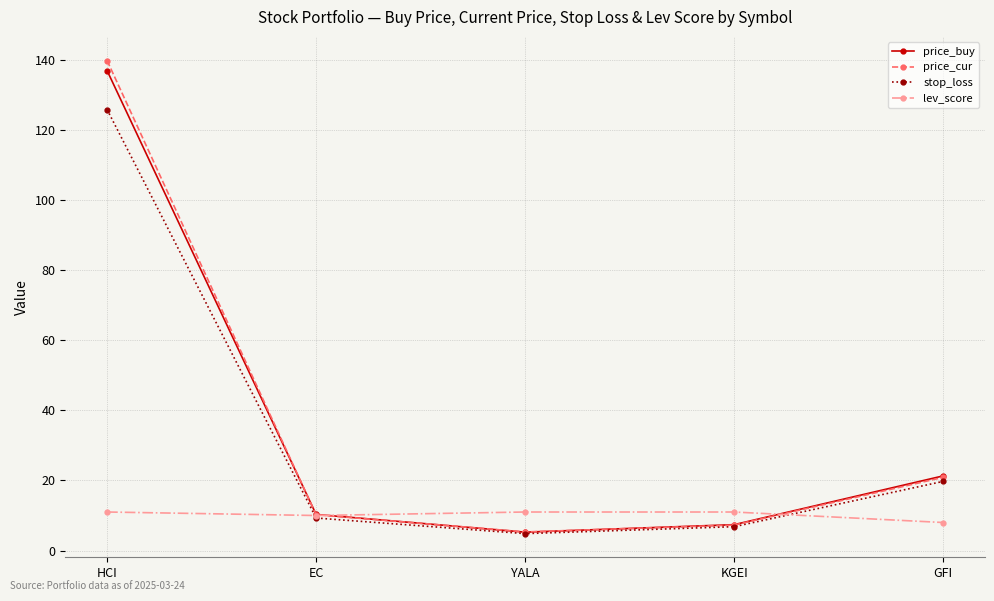

What is the sum of all price_buy values?

181.3